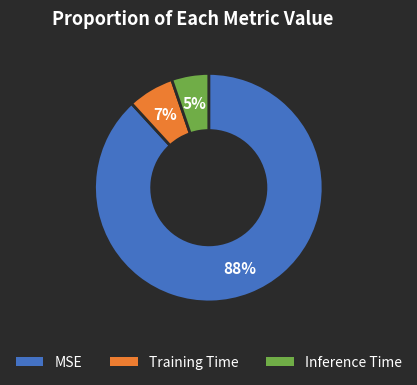

To the nearest percent, what is the average slice percentage?

33%